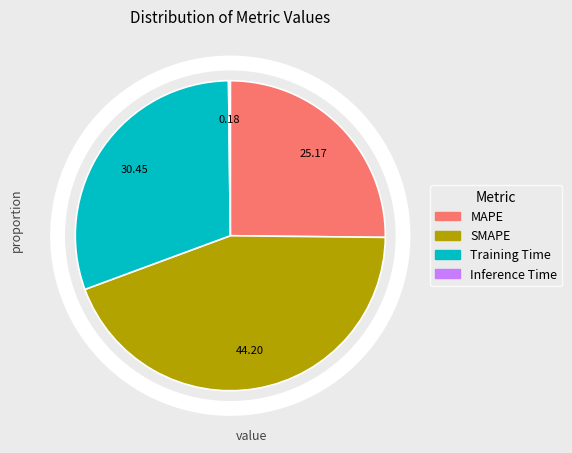

Which category has the biggest portion of the pie?

SMAPE